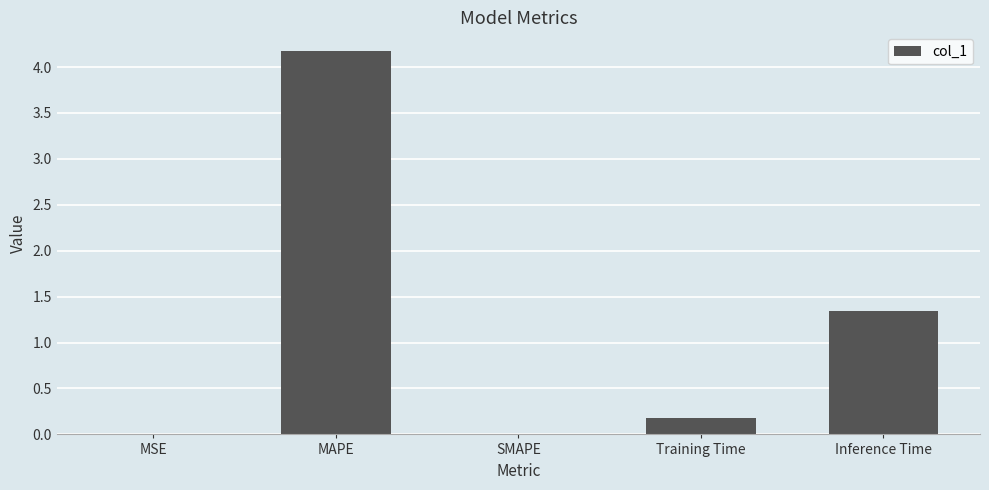

Which has a higher value, MSE or MAPE?

MAPE